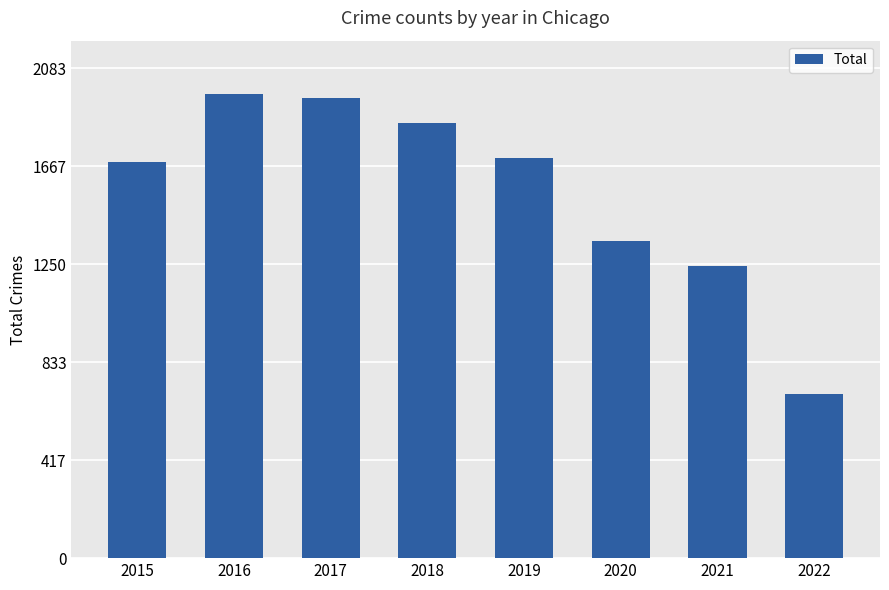

Does the chart contain stacked bars?

No